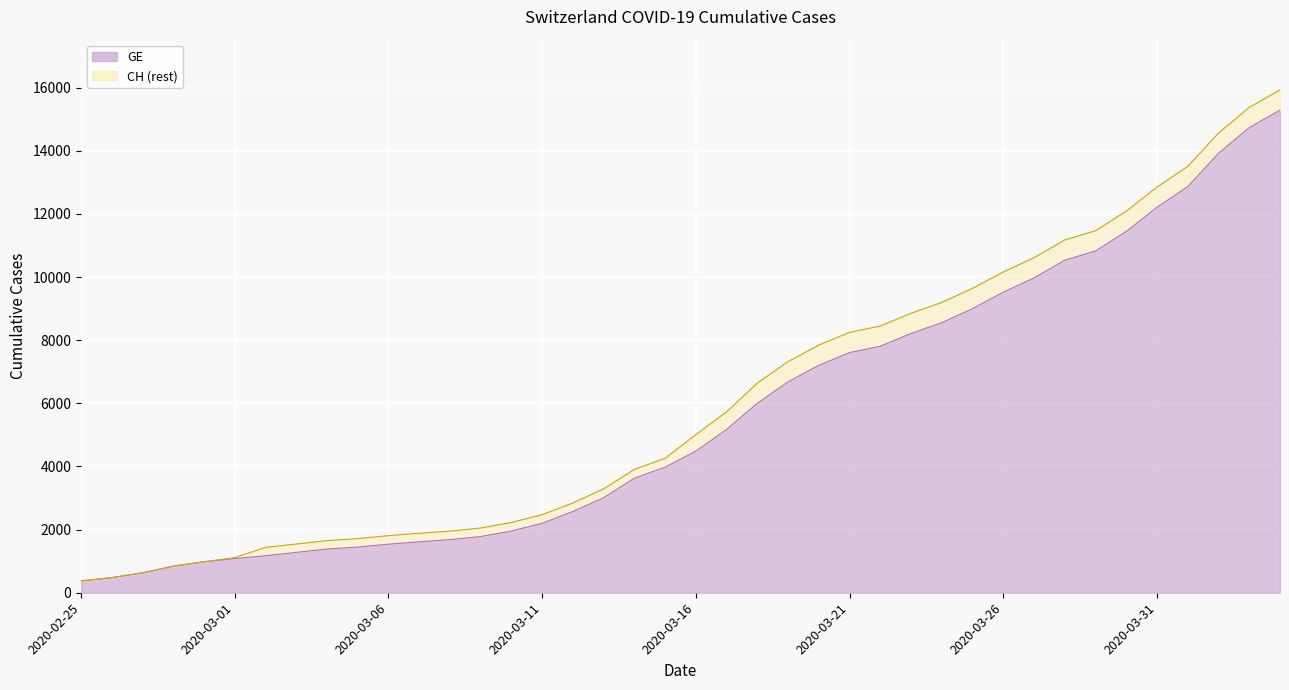

How many lines are shown in the chart?

2